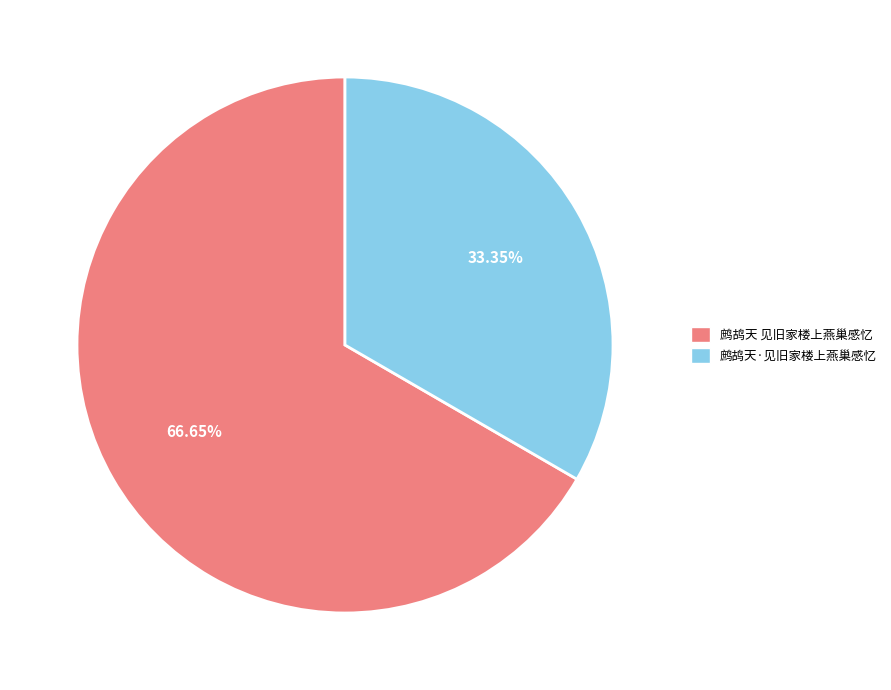

Approximately how many times larger is the value at 鹧鸪天·见旧家楼上燕巢感忆 compared to 鹧鸪天 见旧家楼上燕巢感忆?

0.5